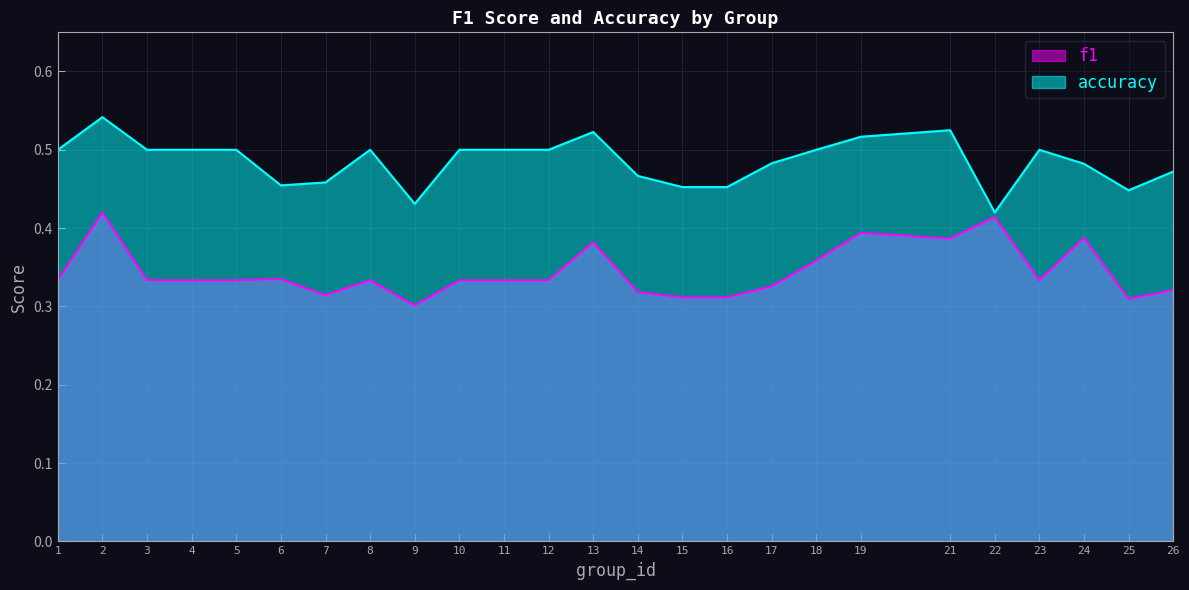

Which series has the widest spread of values?

accuracy